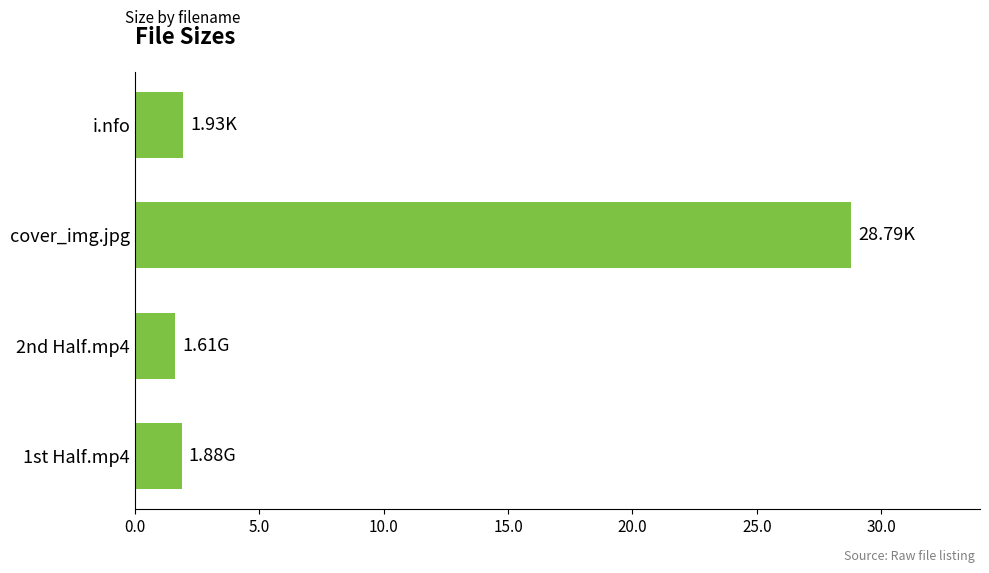

What is the change in value from 1st Half.mp4 to cover_img.jpg?

+26.9